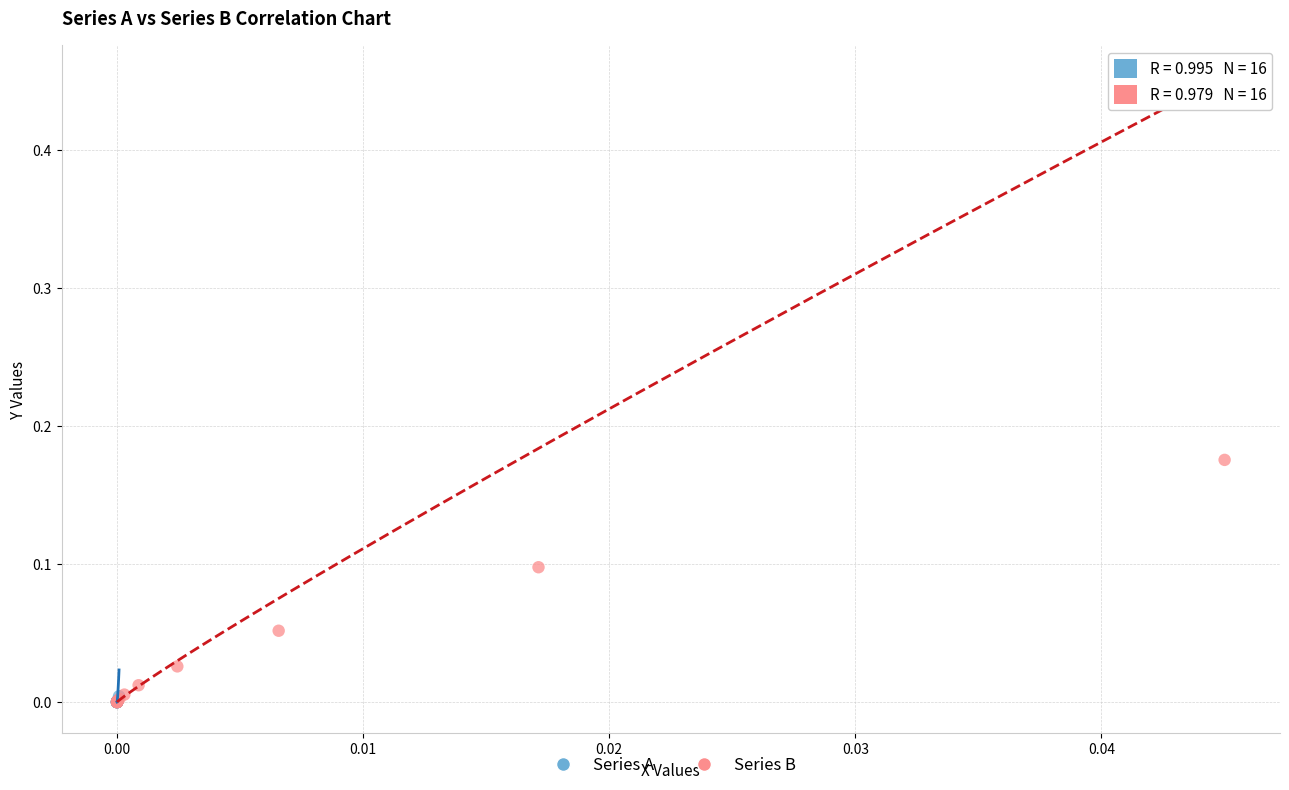

Which series has the largest Y range (max minus min)?

Series B